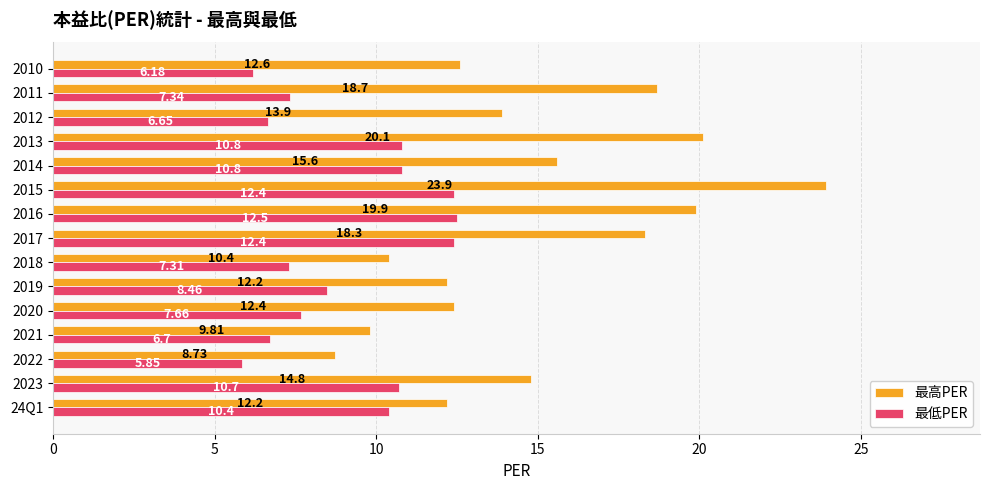

Which series has the largest total across all categories?

最高PER